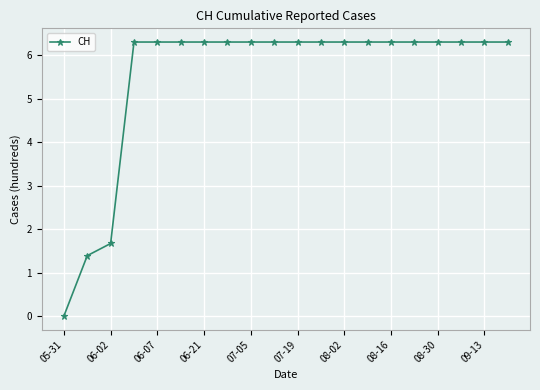

What is the difference between the maximum and second lowest values?

4.9